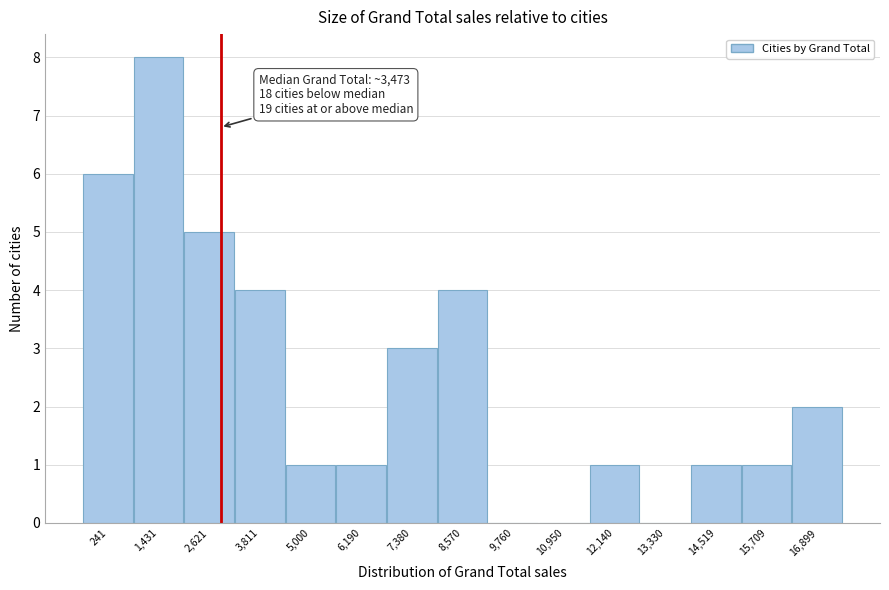

Reading left to right, what are all the values shown in this chart?

241=6	1,431=8	2,621=5	3,811=4	5,000=1	6,190=1	7,380=3	8,570=4	9,760=0	10,950=0	12,140=1	13,330=0	14,519=1	15,709=1	16,899=2